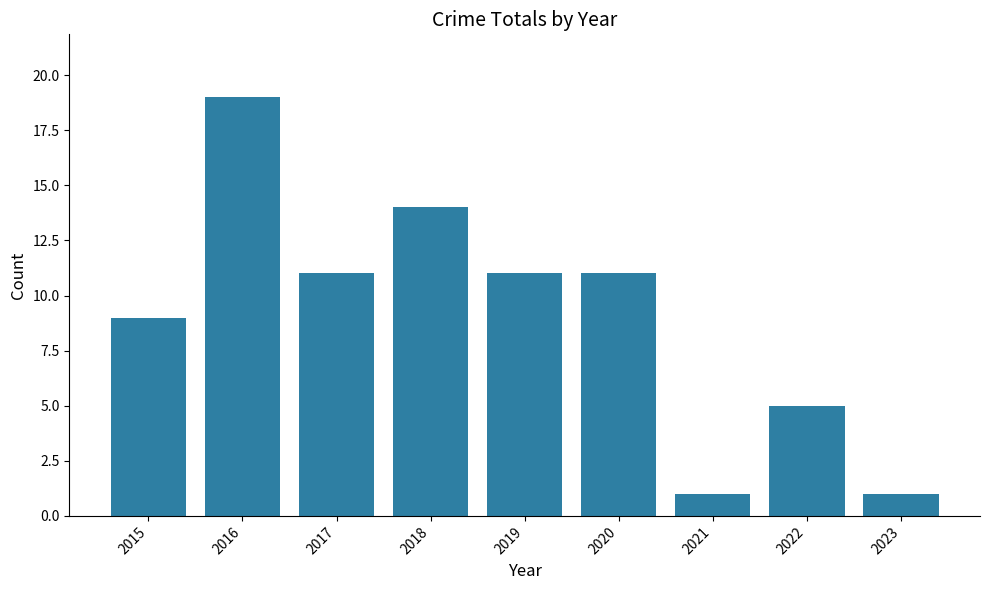

The value at 2023 is 0. True or false?

False